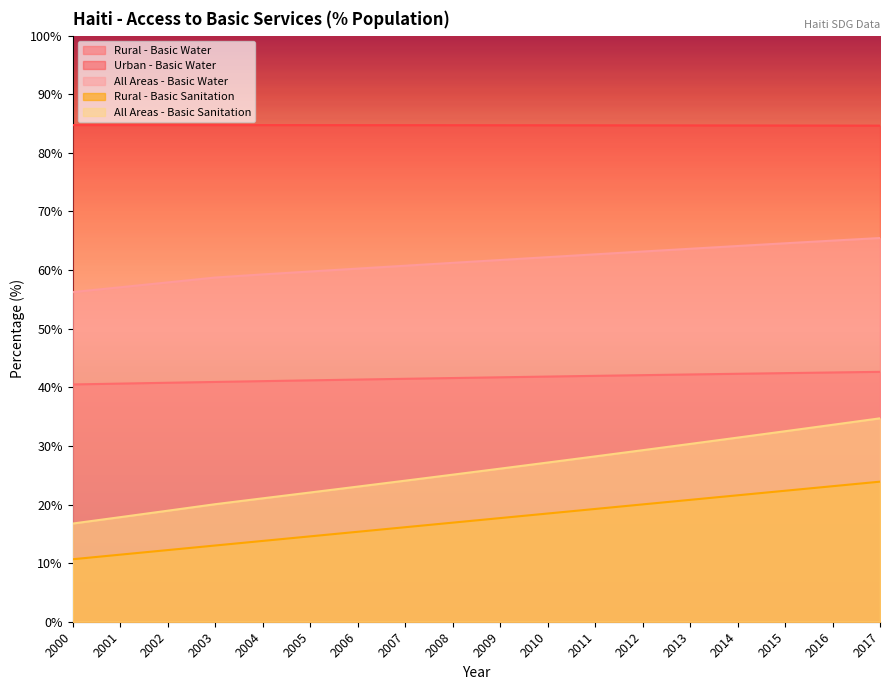

At which category does the chart reach its minimum across all series?

2000